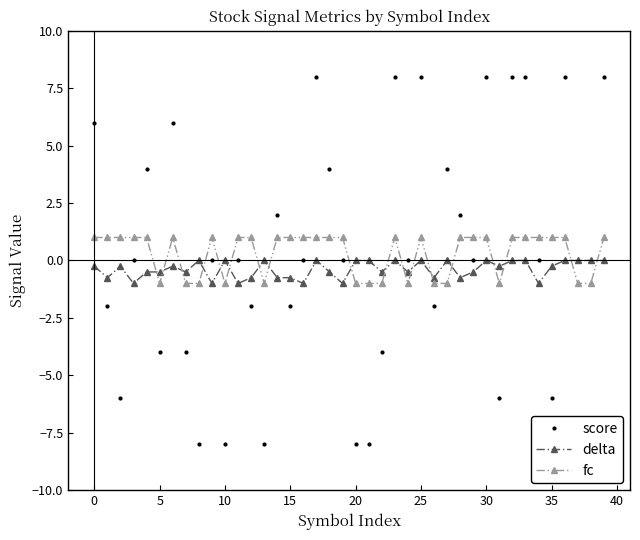

Reading left to right, what are all the values shown in this chart?

score: 6.0	-2.0	-6.0	0.0	4.0	-4.0	6.0	-4.0	-8.0	0.0	-8.0	0.0	-2.0	-8.0	2.0	-2.0	0.0	8.0	4.0	0.0	-8.0	-8.0	-4.0	8.0	0.0	8.0	-2.0	4.0	2.0	0.0	8.0	-6.0	8.0	8.0	0.0	-6.0	8.0	-8.0	-8.0	8.0
delta: -0.2	-0.8	-0.2	-1.0	-0.5	-0.5	-0.2	-0.5	0.0	-1.0	0.0	-1.0	-0.8	0.0	-0.8	-0.8	-1.0	0.0	-0.5	-1.0	0.0	0.0	-0.5	0.0	-0.5	0.0	-0.8	0.0	-0.8	-0.5	0.0	-0.2	0.0	0.0	-1.0	-0.2	0.0	0.0	0.0	0.0
fc: 1.0	1.0	1.0	1.0	1.0	-1.0	1.0	-1.0	-1.0	1.0	-1.0	1.0	1.0	-1.0	1.0	1.0	1.0	1.0	1.0	1.0	-1.0	-1.0	-1.0	1.0	-1.0	1.0	-1.0	-1.0	1.0	1.0	1.0	-1.0	1.0	1.0	1.0	1.0	1.0	-1.0	-1.0	1.0